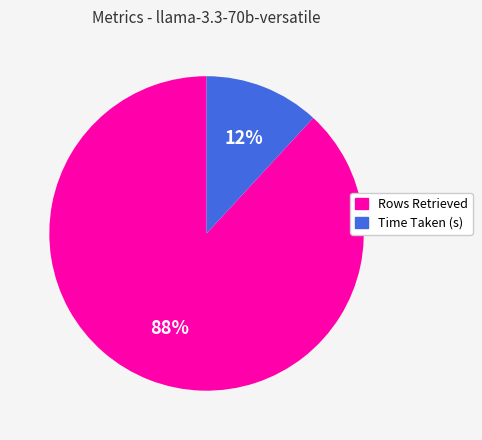

What is the largest slice in the pie chart?

Rows Retrieved